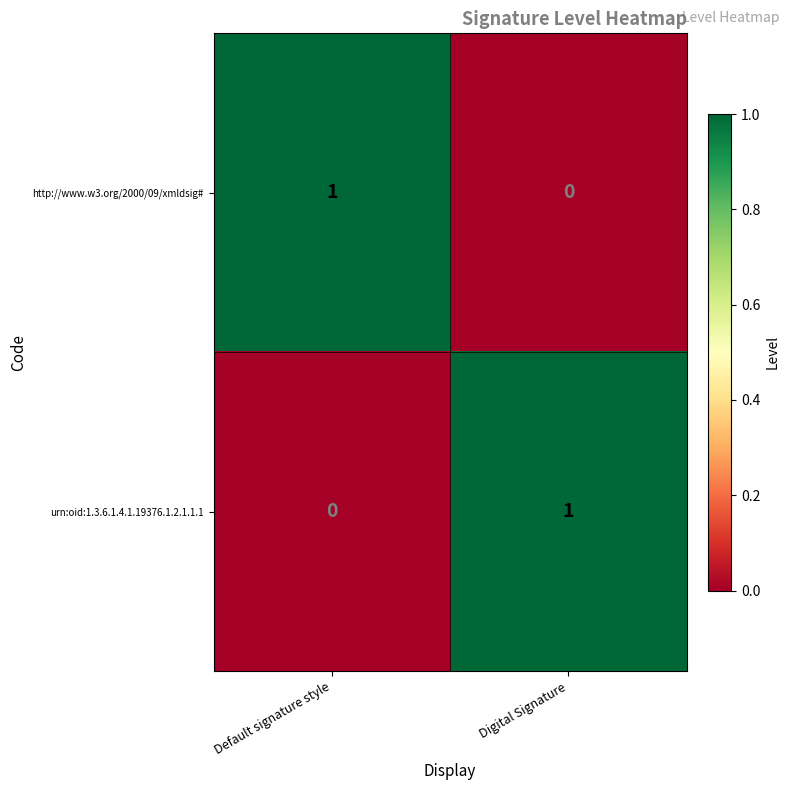

At Default signature style, list the series in order from largest to smallest.

http://www.w3.org/2000/09/xmldsig#, urn:oid:1.3.6.1.4.1.19376.1.2.1.1.1